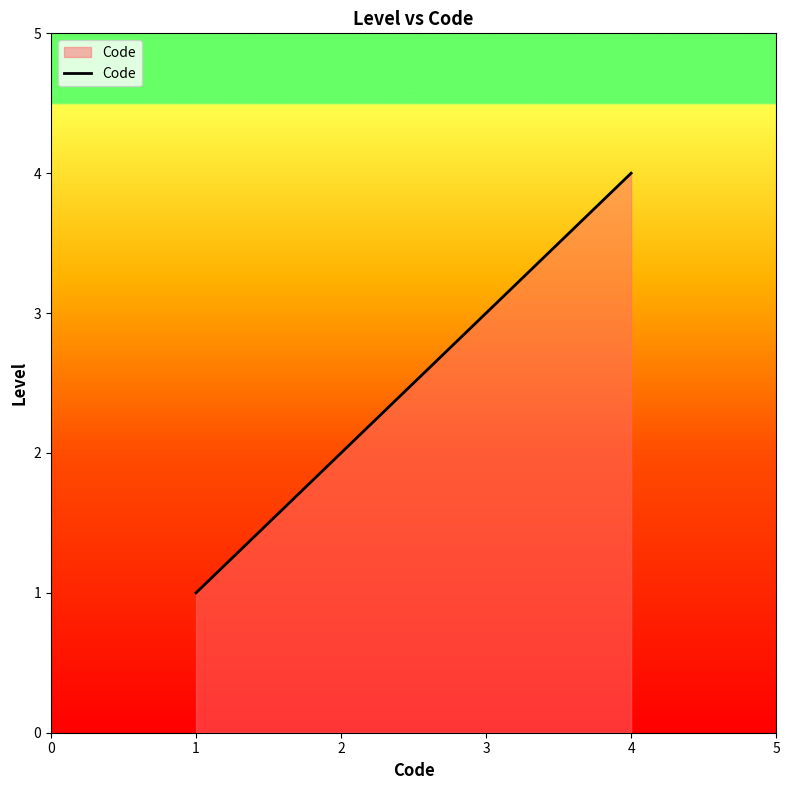

What is the greatest value displayed?

4